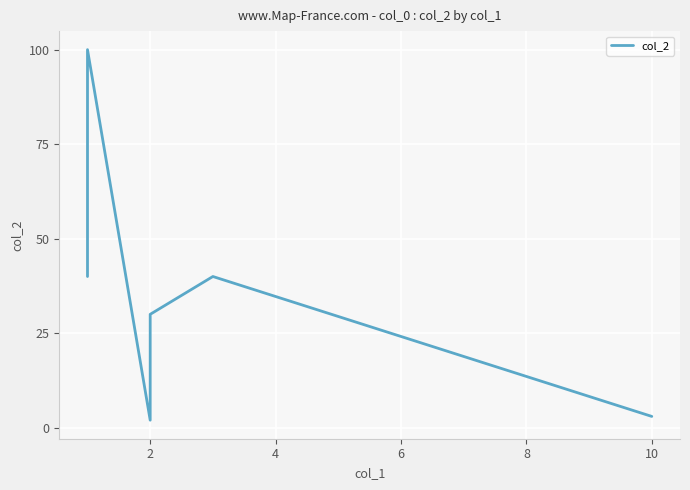

What is the difference between the maximum and minimum values?

98